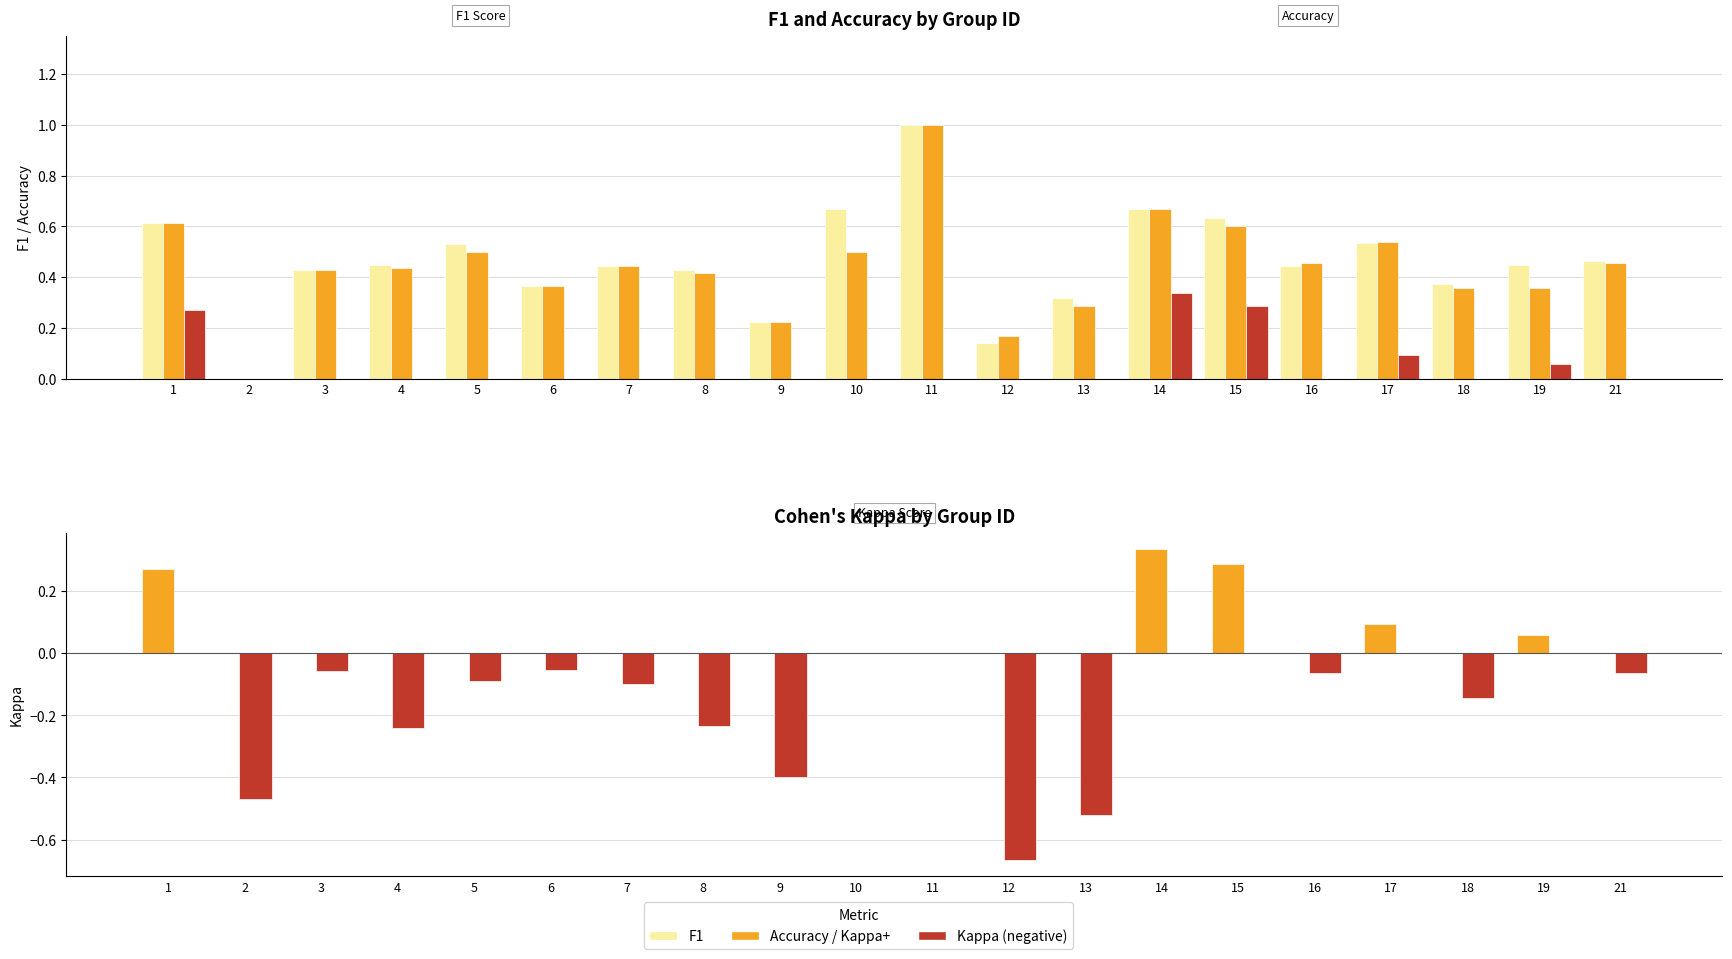

Reading right to left, transcribe all the data shown in this chart.

F1: 21=0.5	19=0.5	18=0.4	17=0.5	16=0.4	15=0.6	14=0.7	13=0.3	12=0.1	11=1.0	10=0.7	9=0.2	8=0.4	7=0.4	6=0.4	5=0.5	4=0.4	3=0.4	2=0.0	1=0.6
Accuracy: 21=0.5	19=0.4	18=0.4	17=0.5	16=0.5	15=0.6	14=0.7	13=0.3	12=0.2	11=1.0	10=0.5	9=0.2	8=0.4	7=0.4	6=0.4	5=0.5	4=0.4	3=0.4	2=0.0	1=0.6
Kappa (+): 21=0.0	19=0.1	18=0.0	17=0.1	16=0.0	15=0.3	14=0.3	13=0.0	12=0.0	11=0.0	10=0.0	9=0.0	8=0.0	7=0.0	6=0.0	5=0.0	4=0.0	3=0.0	2=0.0	1=0.3
Kappa (positive): 21=0.0	19=0.1	18=0.0	17=0.1	16=0.0	15=0.3	14=0.3	13=0.0	12=0.0	11=0.0	10=0.0	9=0.0	8=0.0	7=0.0	6=0.0	5=0.0	4=0.0	3=0.0	2=0.0	1=0.3
Kappa (negative): 21=-0.1	19=0.0	18=-0.1	17=0.0	16=-0.1	15=0.0	14=0.0	13=-0.5	12=-0.7	11=0.0	10=0.0	9=-0.4	8=-0.2	7=-0.1	6=-0.1	5=-0.1	4=-0.2	3=-0.1	2=-0.5	1=0.0